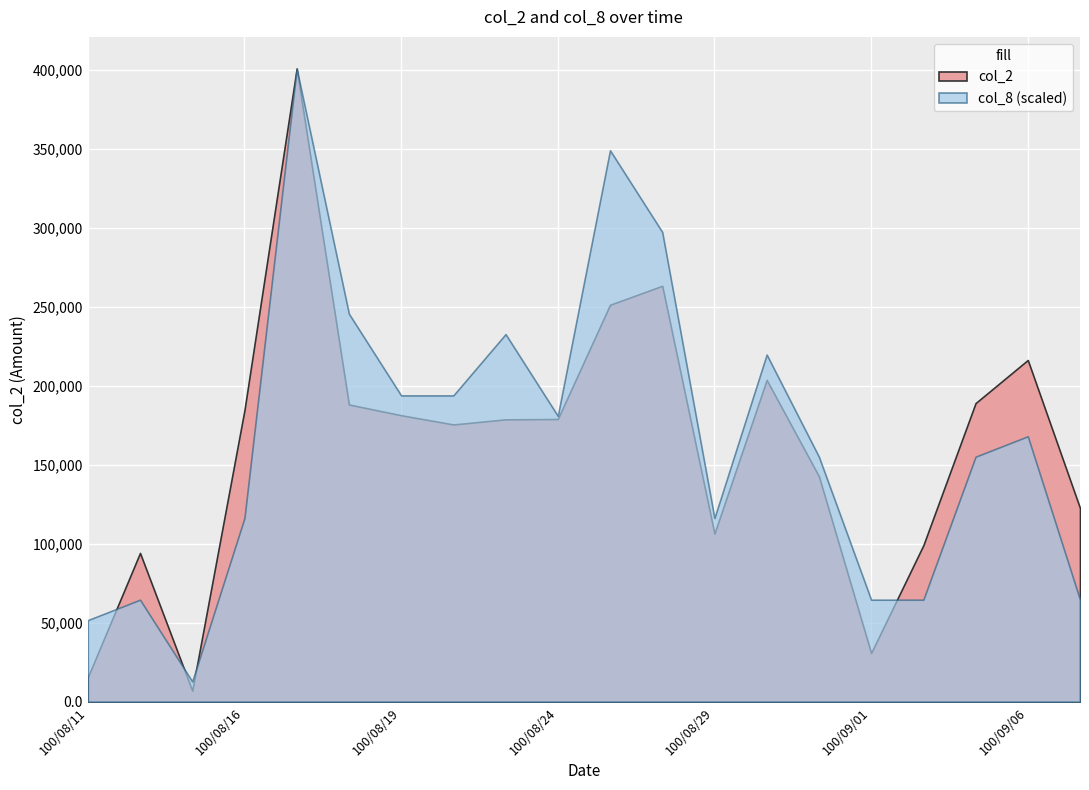

What is the label of the 14th point from the right?

100/08/19